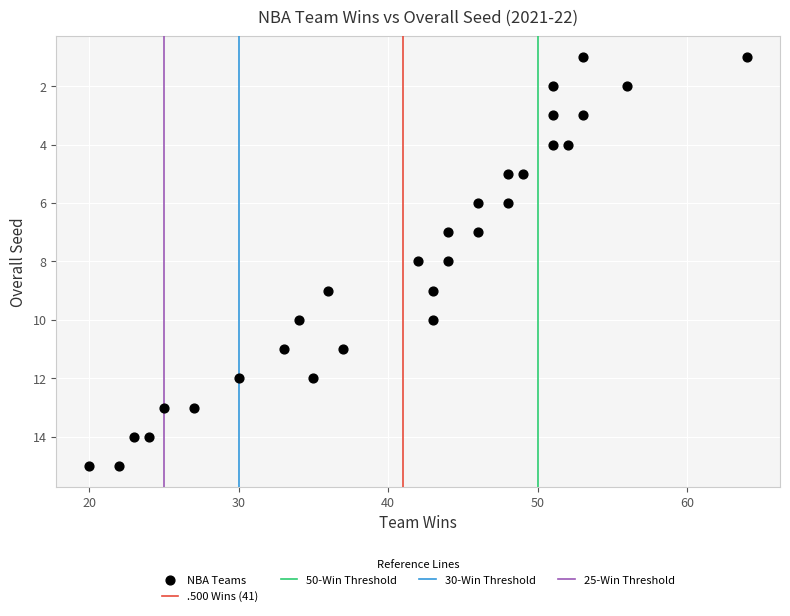

What is the range of X values (max minus min)?

44